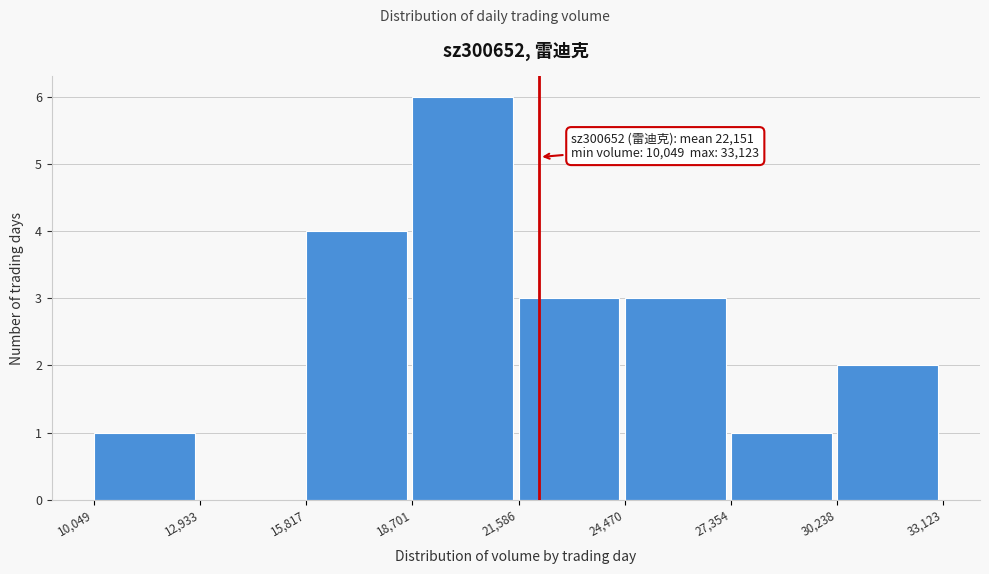

Which range on the x-axis has the tallest bar?

18,701 to 21,586